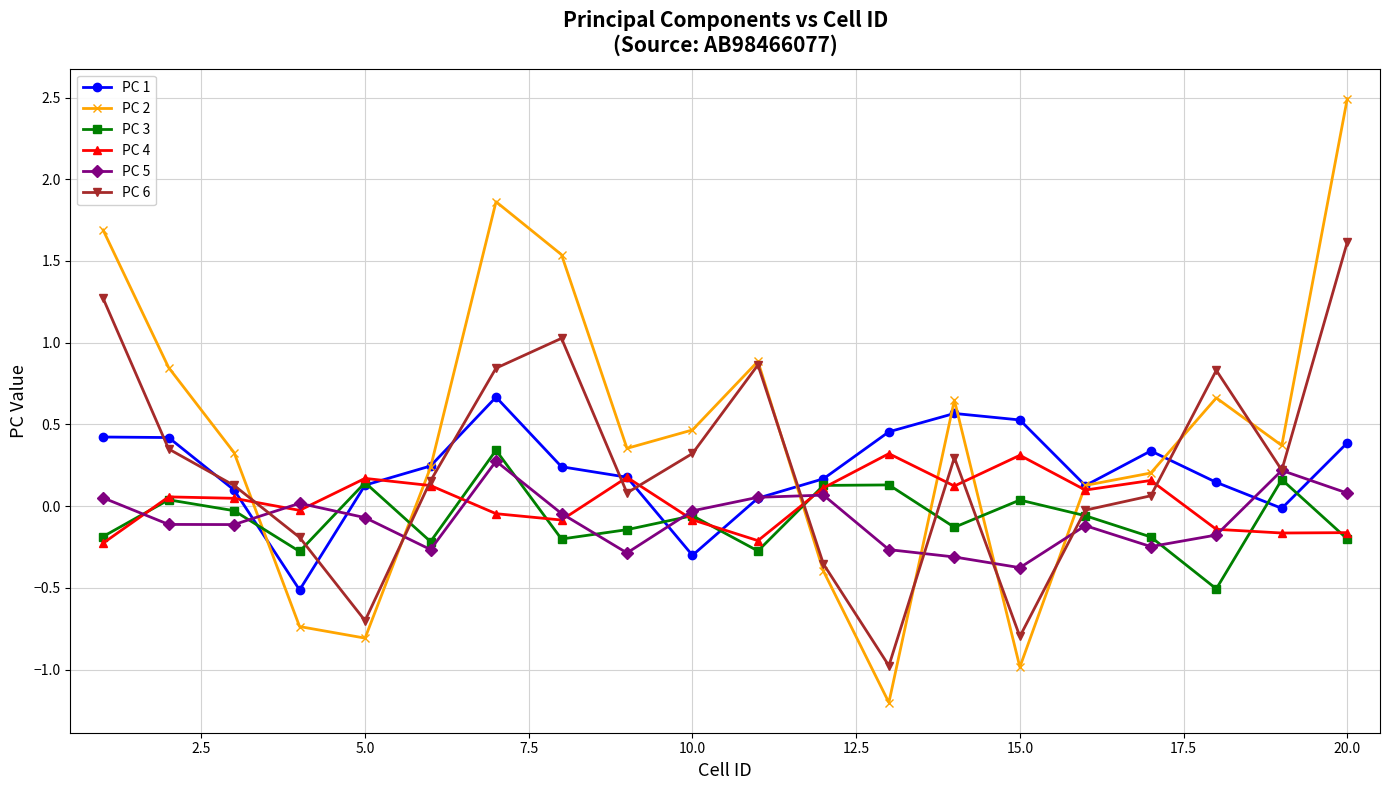

Which series has the widest spread of values?

PC 2